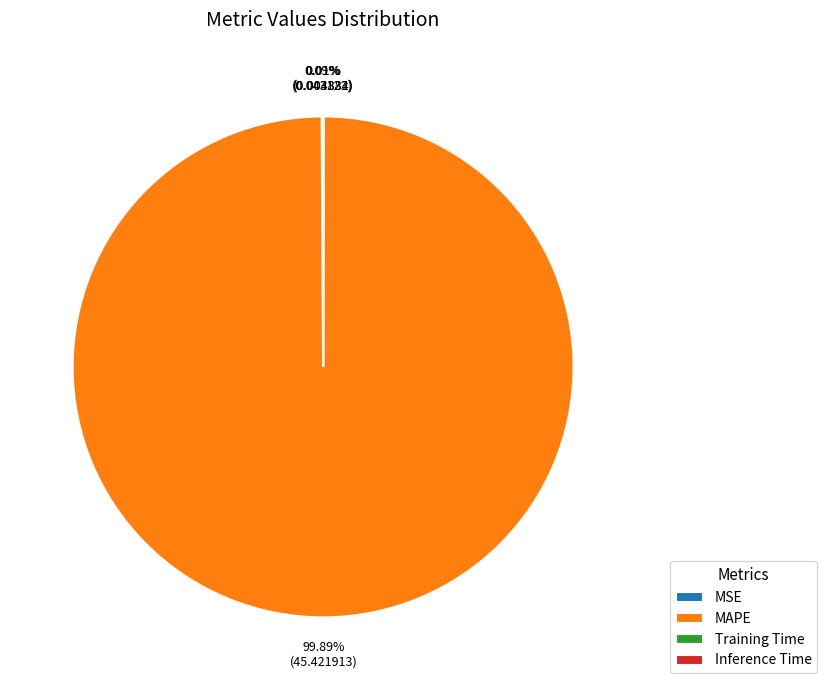

Which slice represents more than half of the pie?

MAPE